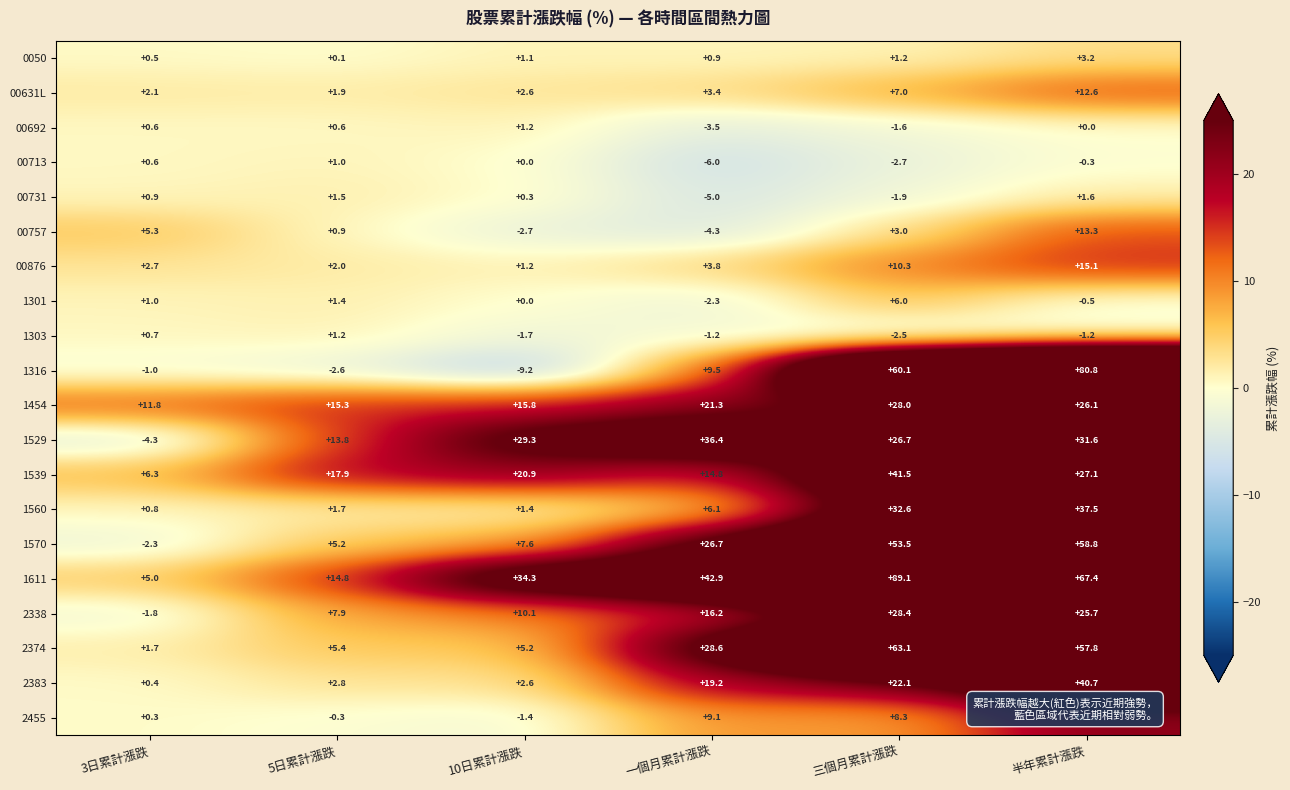

At 一個月累計漲跌, list the series in order from largest to smallest.

1611, 1529, 2374, 1570, 1454, 2383, 2338, 1539, 1316, 2455, 1560, 00876, 00631L, 0050, 1303, 1301, 00692, 00757, 00731, 00713